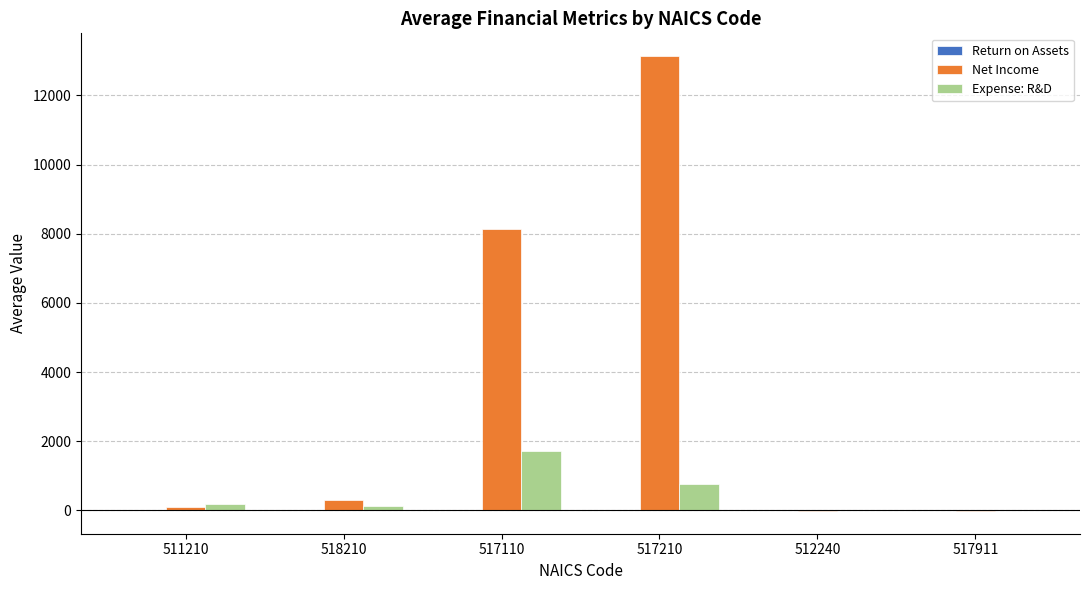

Where is Net Income nearest to the value 6560?

517110